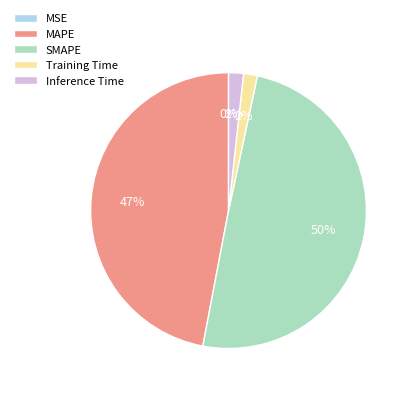

Is the sum of SMAPE and Inference Time greater than half?

Yes